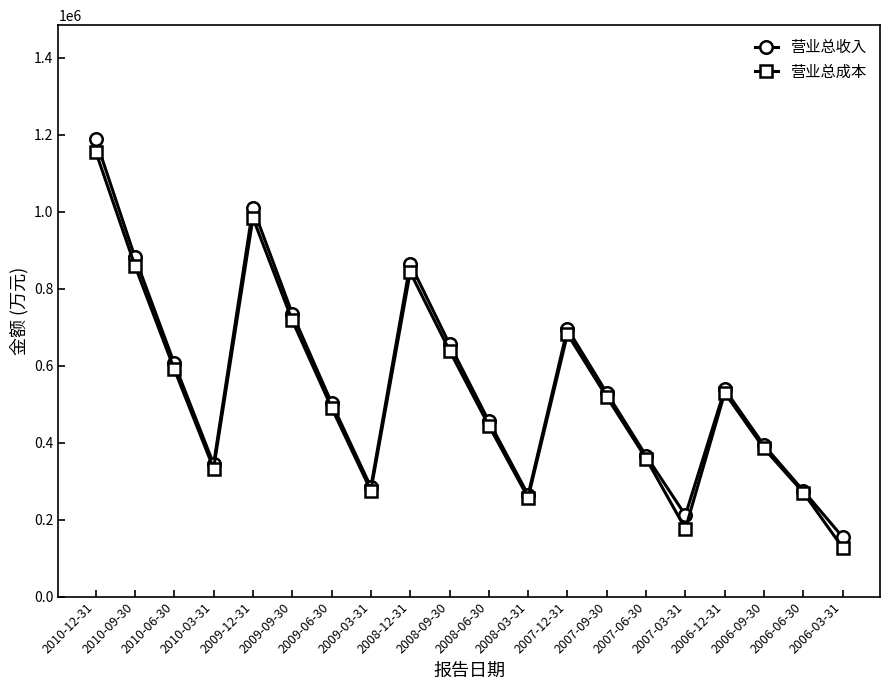

What is the lowest value of the 营业总收入 series?

154592